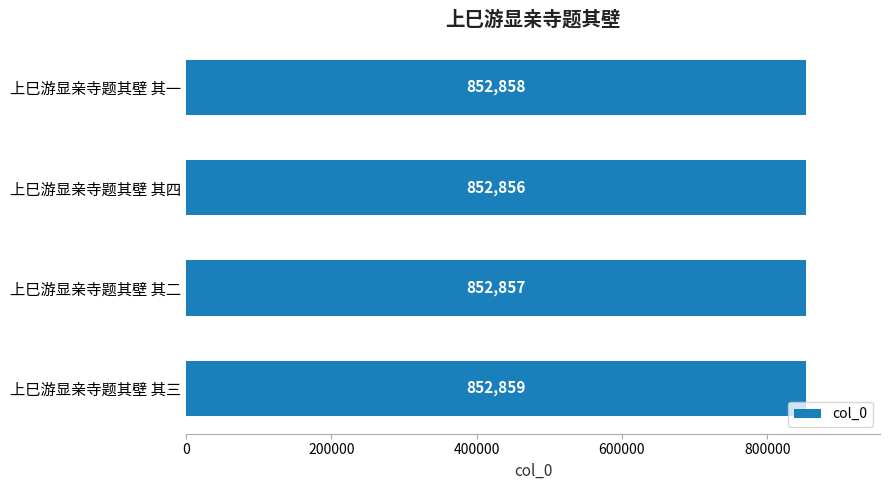

What is the average value?

852858